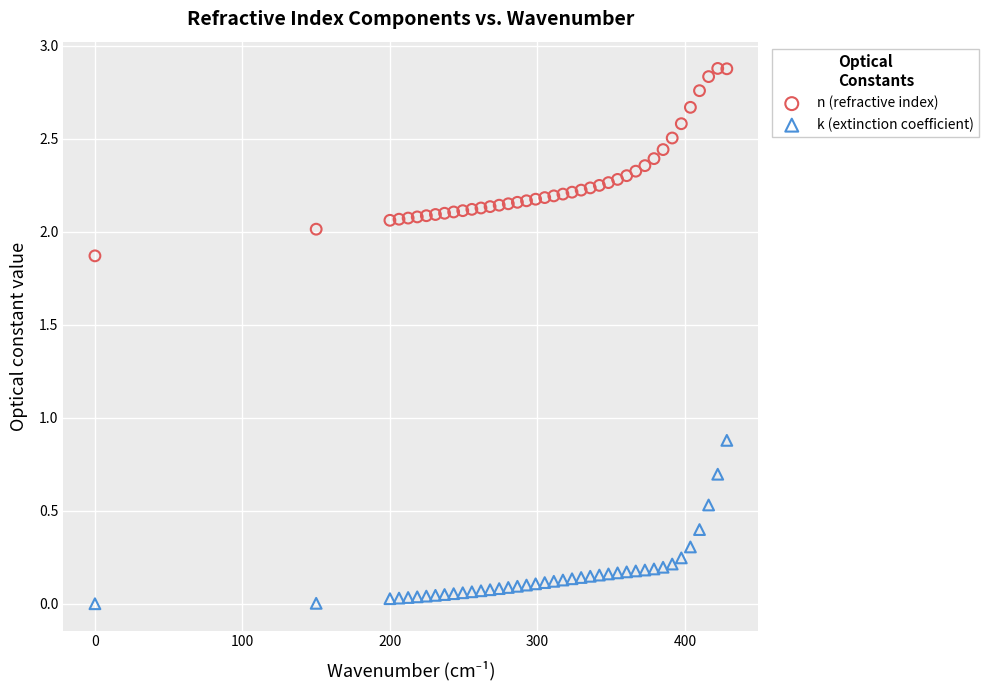

Which series contains the highest Y value?

n (refractive index)